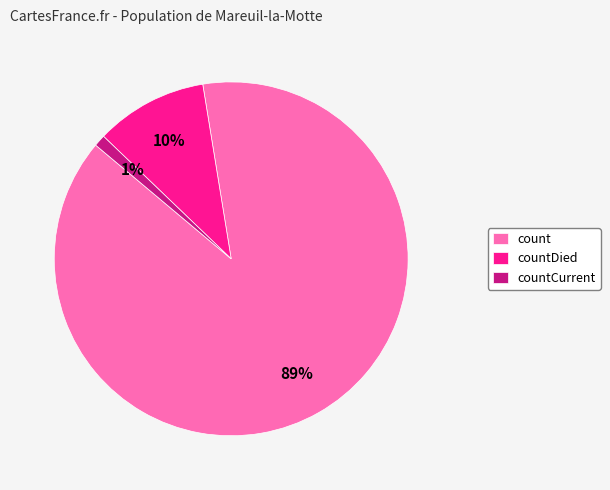

Do countCurrent and countDied together represent more than half of the pie?

No